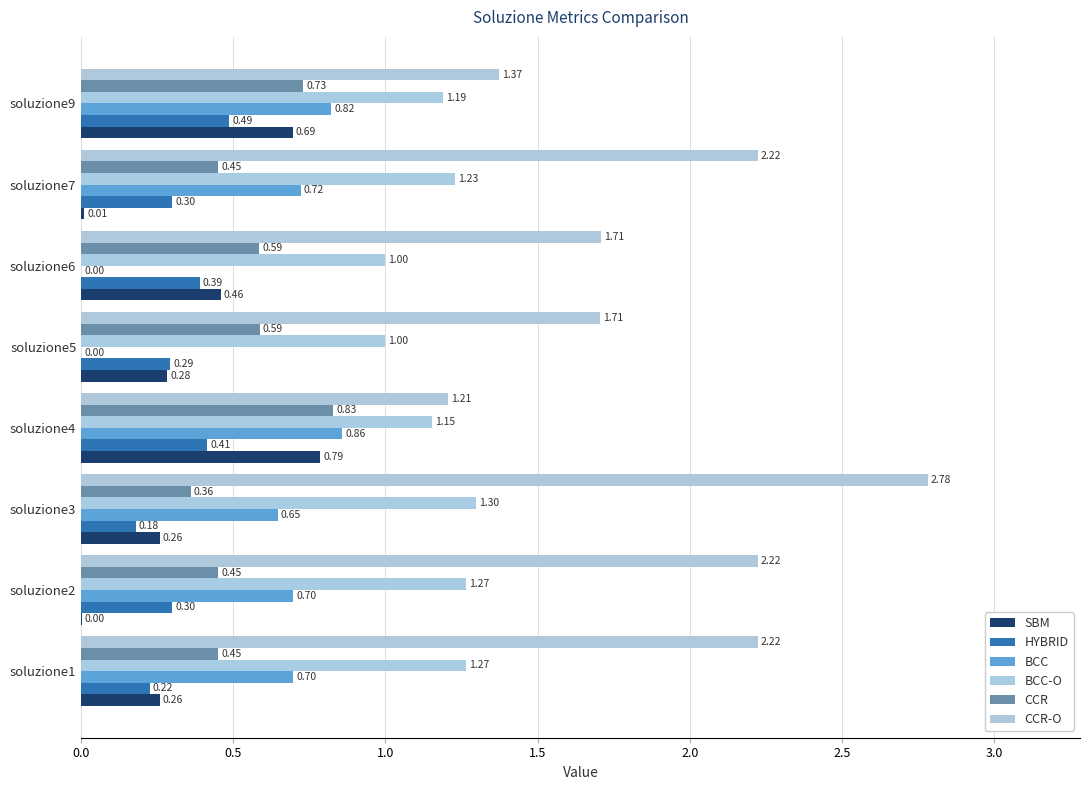

How many values in the BCC-O series exceed 1?

6